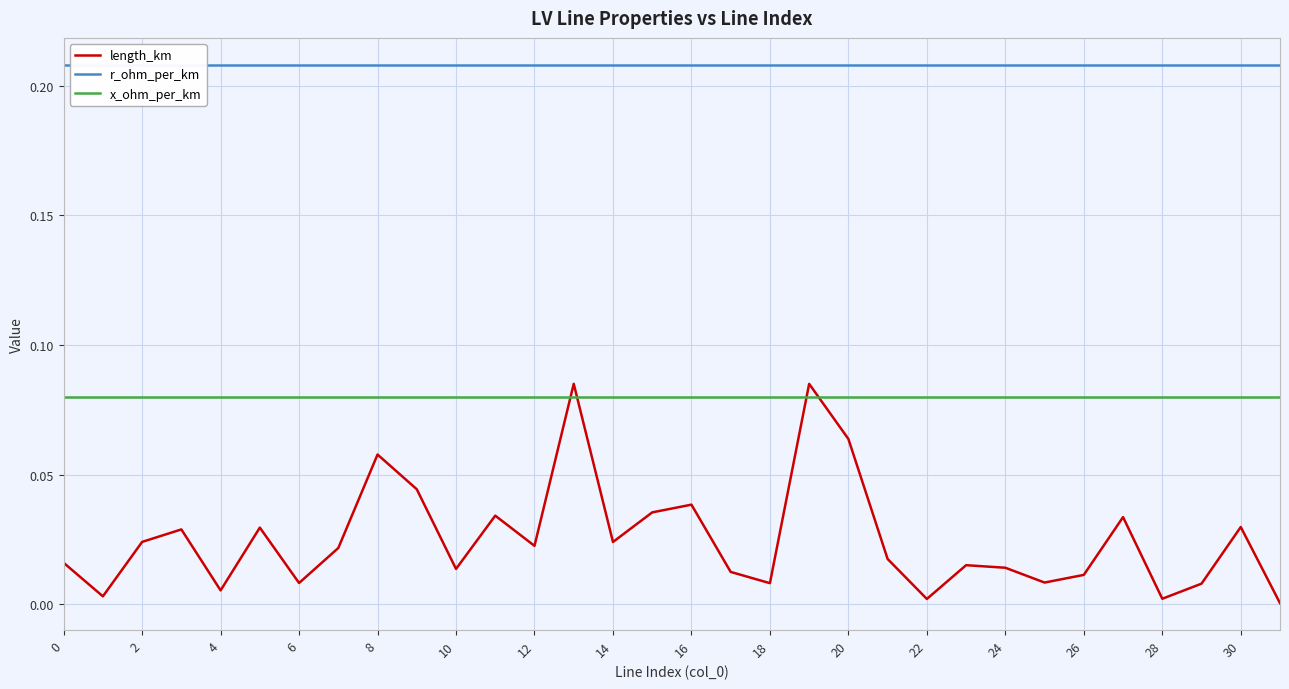

How many lines are shown in the chart?

3